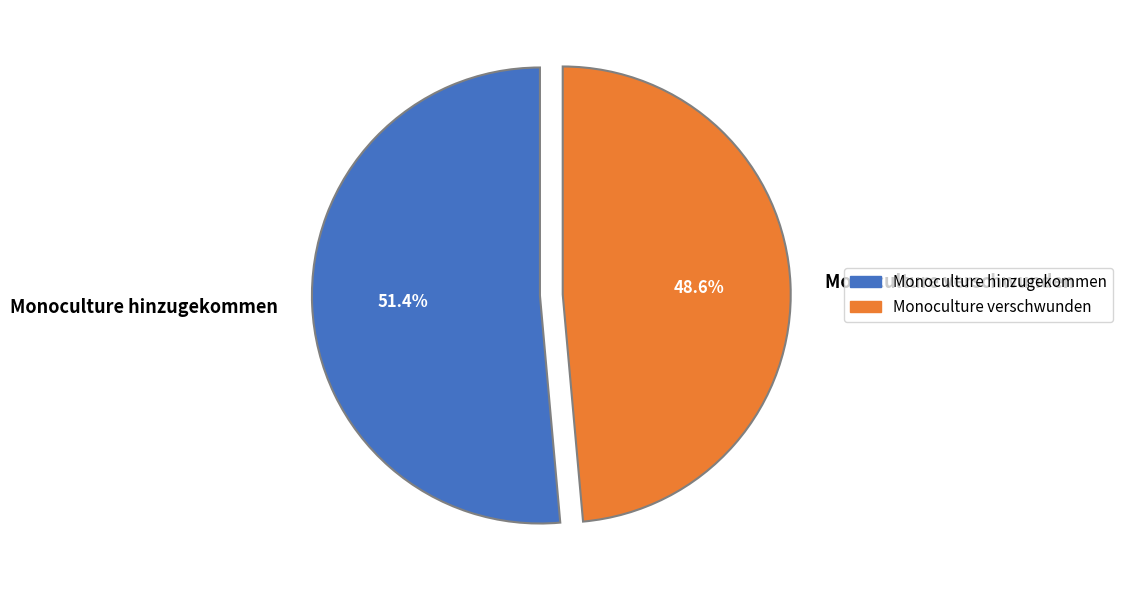

Count the number of slices in the pie.

2